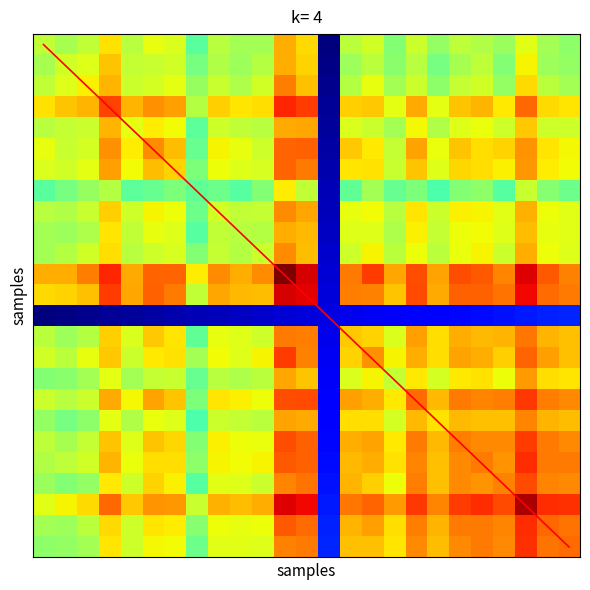

What is the total value across all series at 22?

40.8